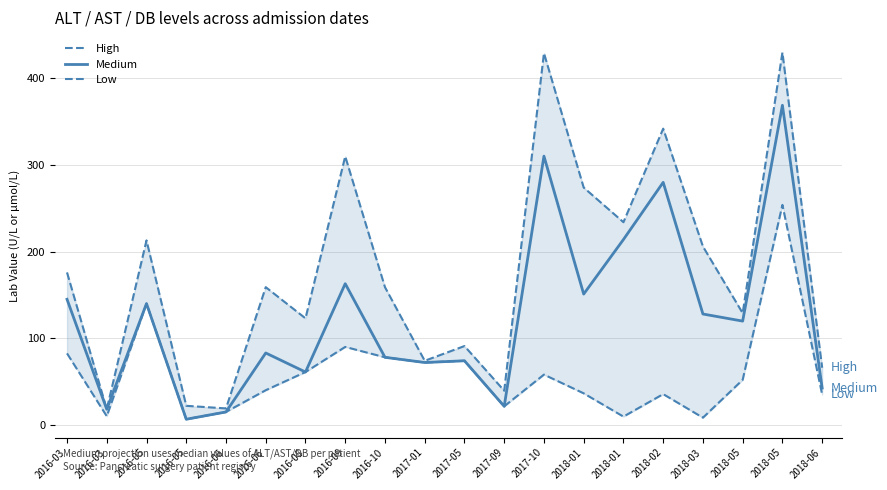

True or false: High and Medium intersect in this chart.

False